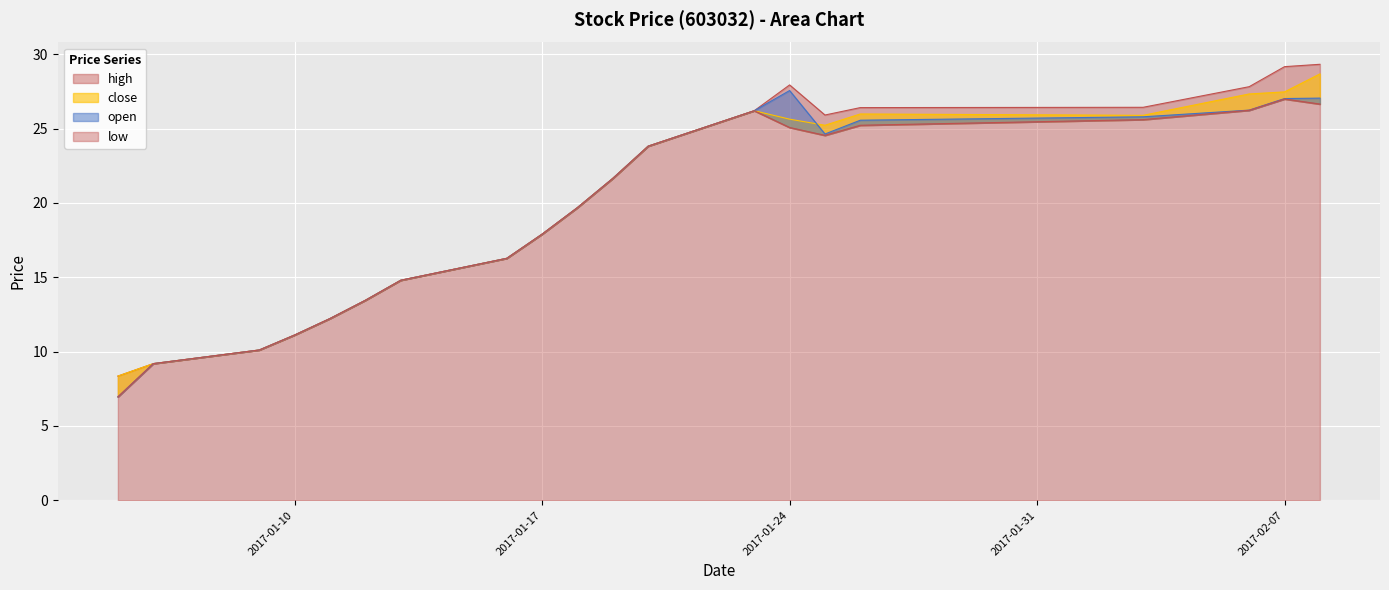

Between 2017-01-13 and 2017-01-18, which series saw the biggest shift?

high